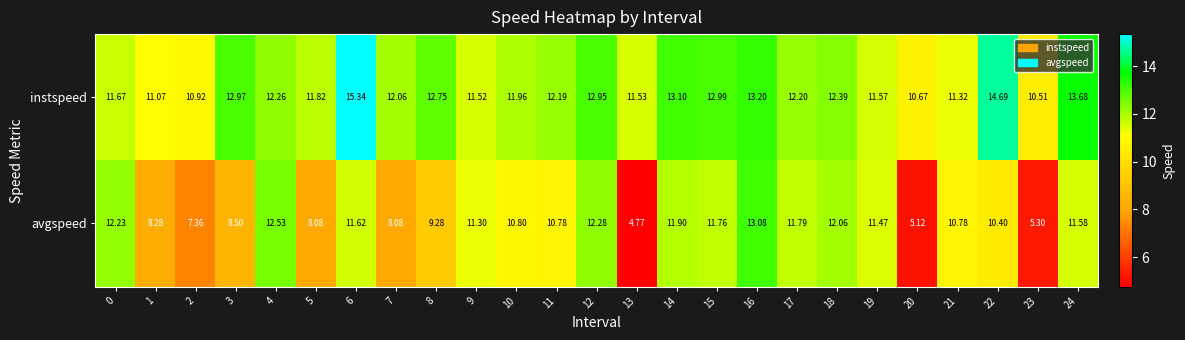

Between 5 and 21, which series saw the biggest shift?

avgspeed